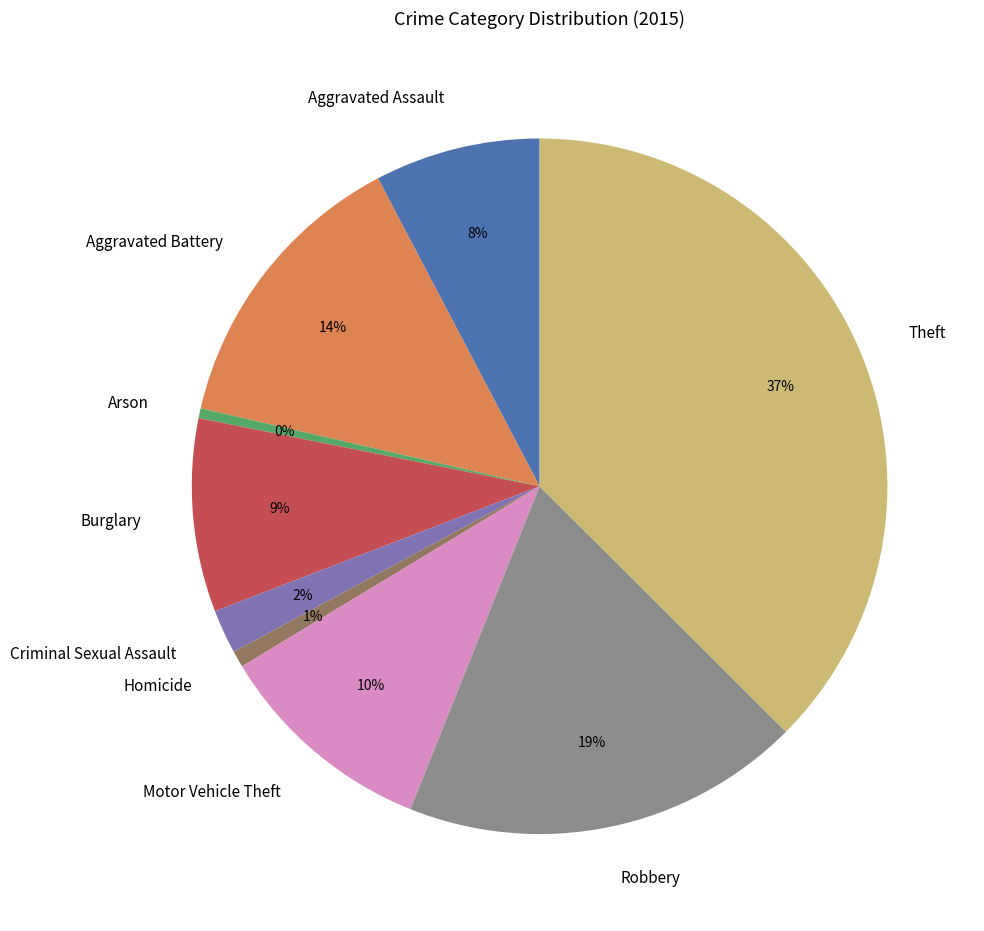

To the nearest percent, what is the average slice percentage?

11%